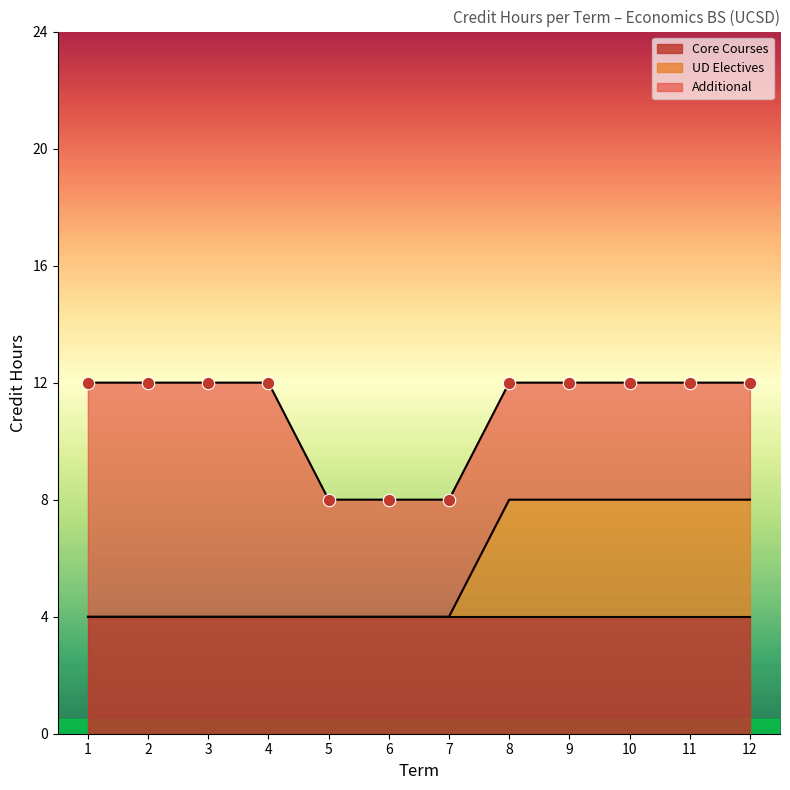

Is the value of Additional at 2 greater than the value of Core Courses at 8?

Yes